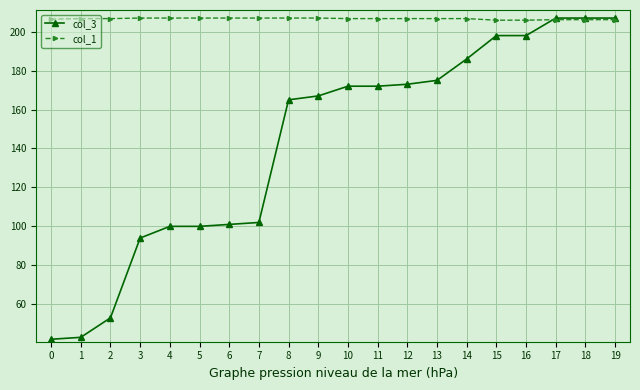

True or false: col_1 has a value of 104.8 at 5.

False